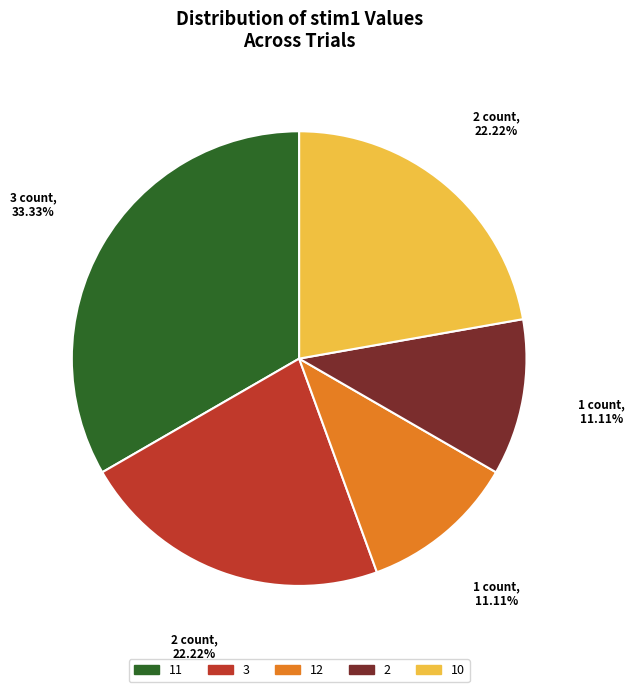

What is the total percentage of 11 and 2?

44.4%